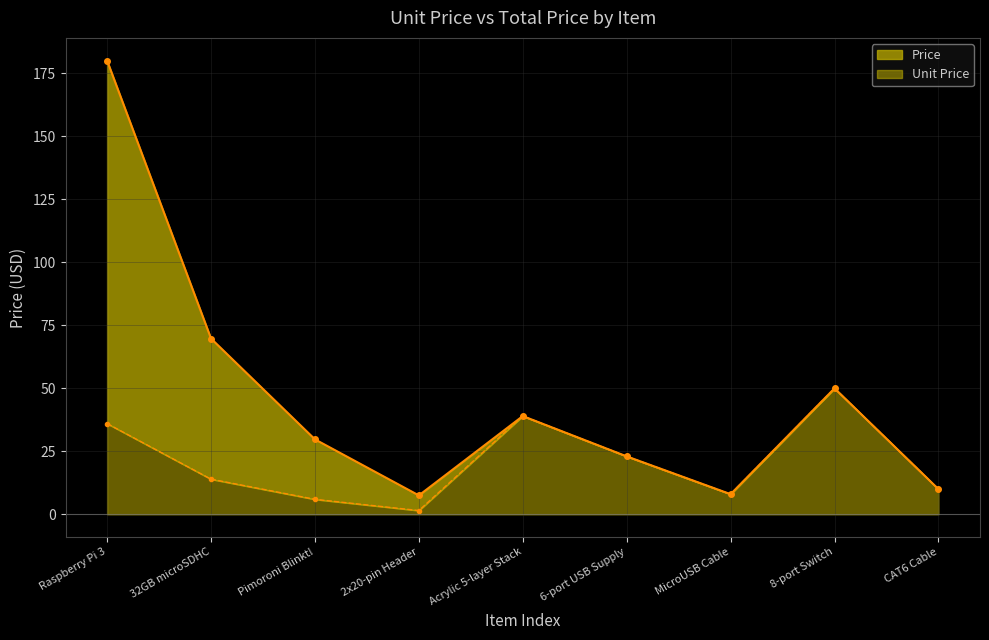

Reading left to right, transcribe all the data shown in this chart.

Unit Price: 36.0	13.9	6.0	1.5	39.0	23.0	8.0	50.0	10.0
Price: 180.1	69.8	29.8	7.5	39.0	23.0	8.0	50.0	10.0